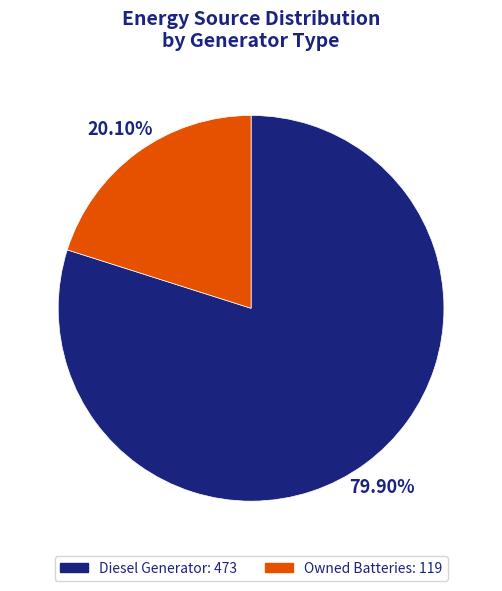

Do Diesel Generator: 473 and Owned Batteries: 119 together represent more than half of the pie?

Yes